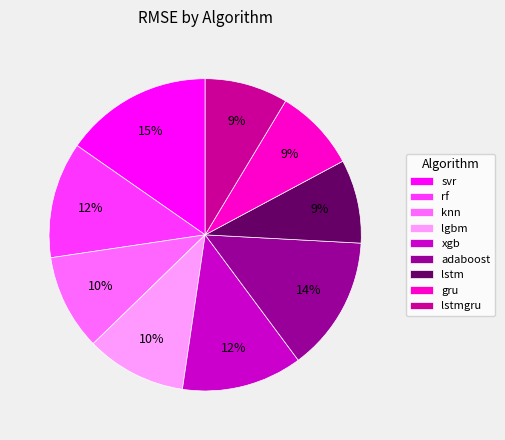

Is there any slice that represents more than half of the pie?

No